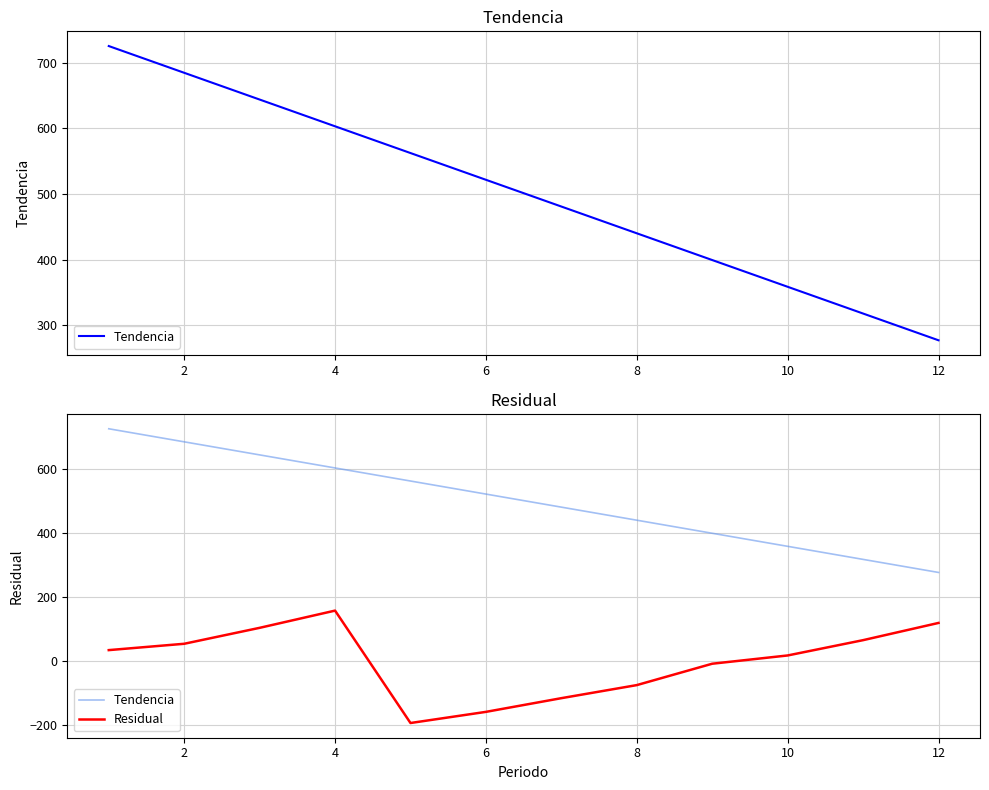

How many negative values does the Residual series have?

5